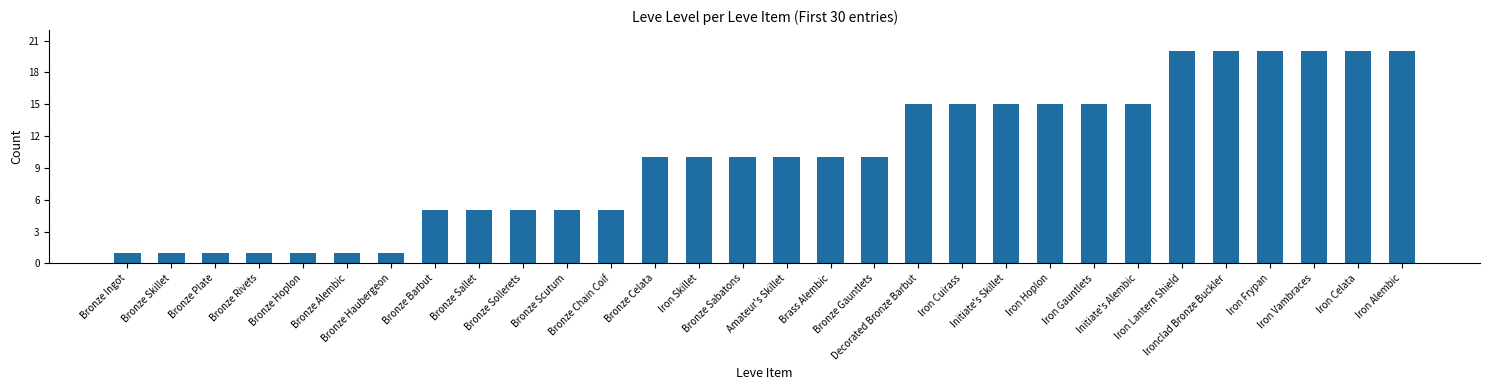

What is the maximum value shown in the chart?

20